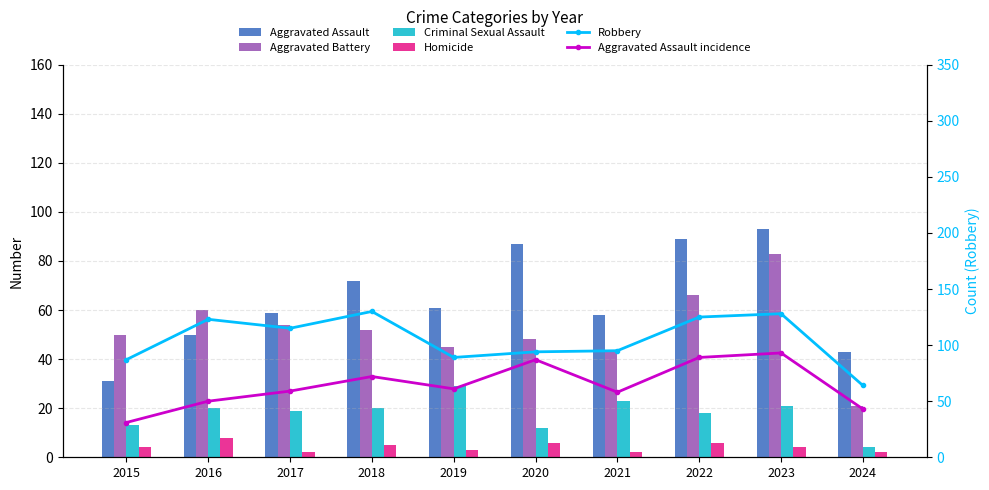

Which series changed the most between 2019 and 2021?

Criminal Sexual Assault